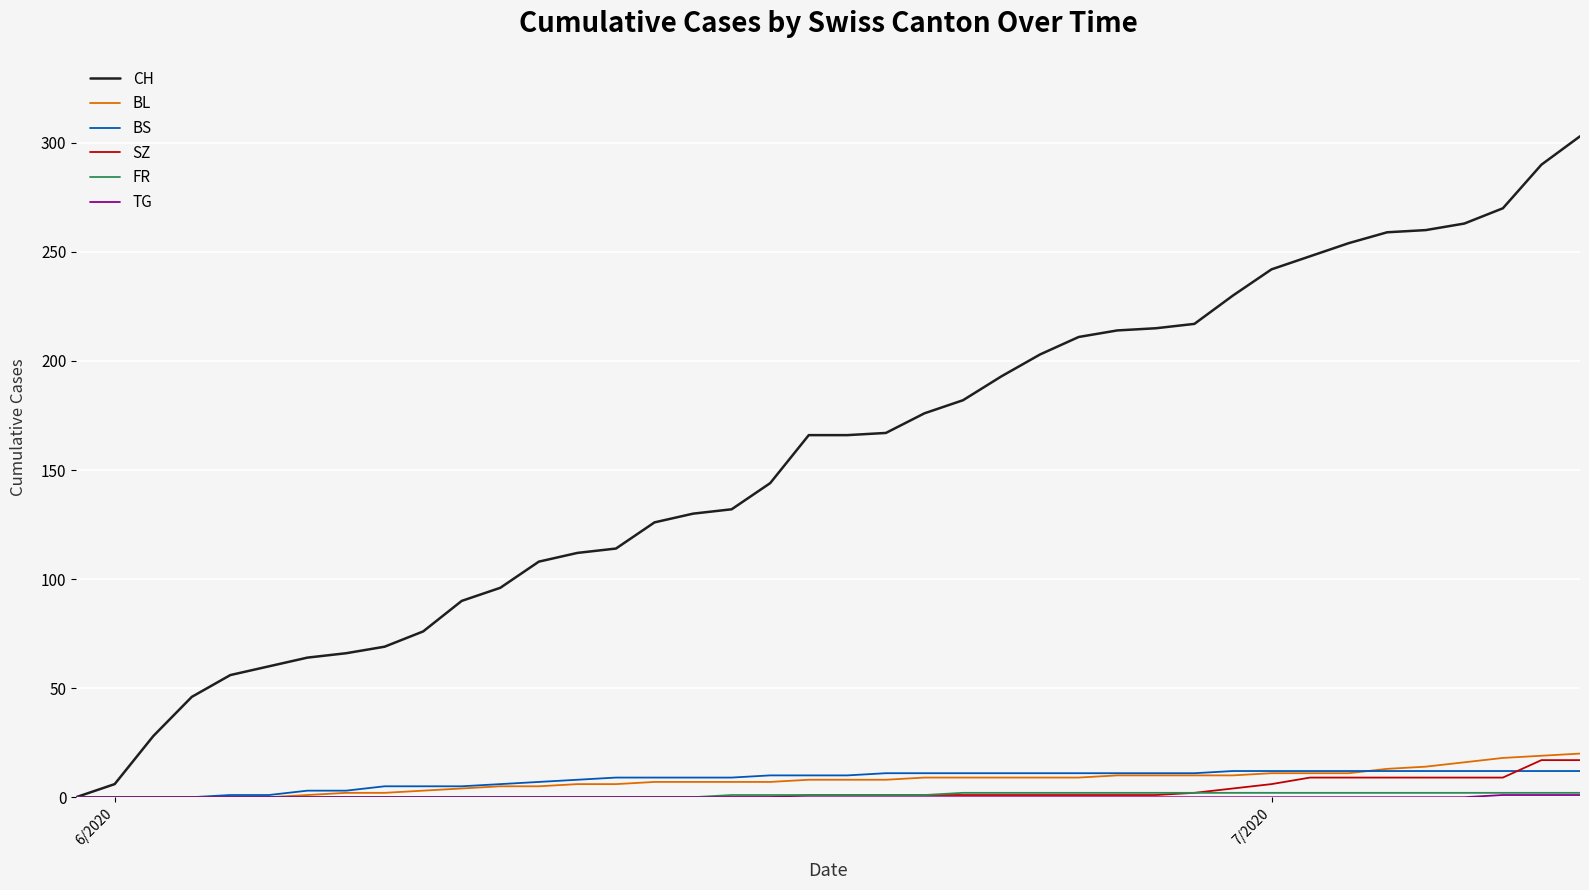

Which series has the largest range (max minus min)?

CH